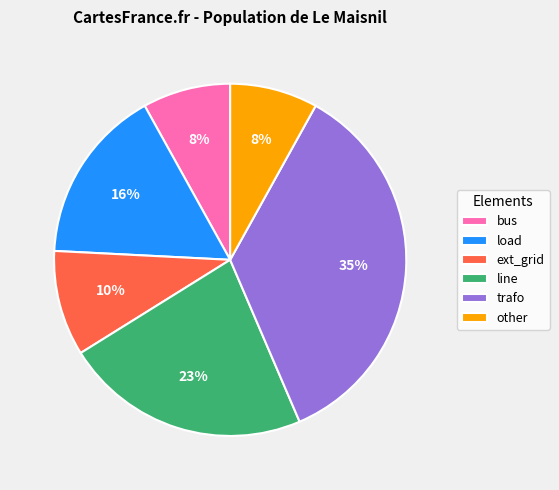

Combined, do line and load account for over 50%?

No